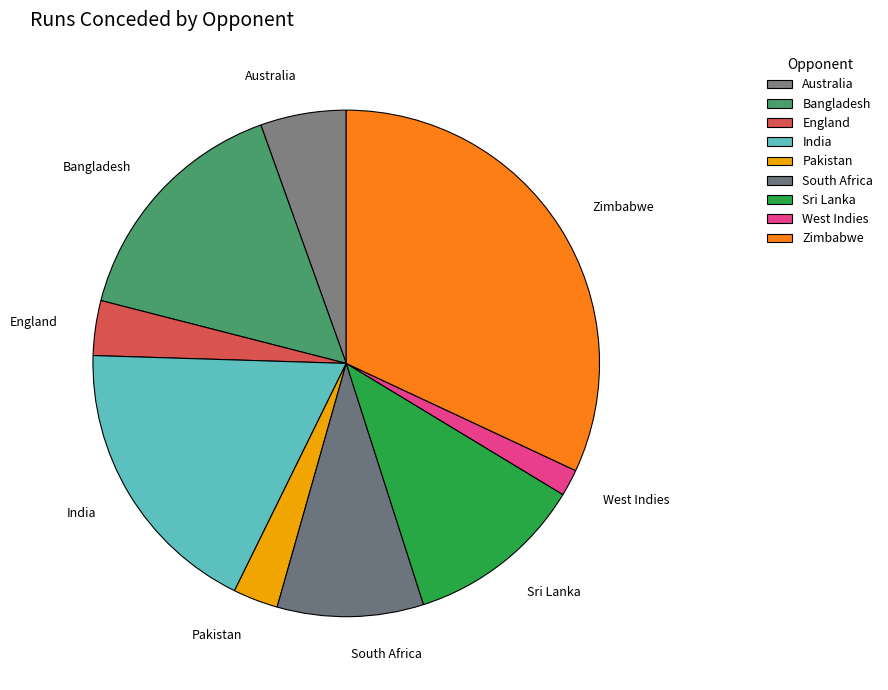

Which slice is the largest?

Zimbabwe